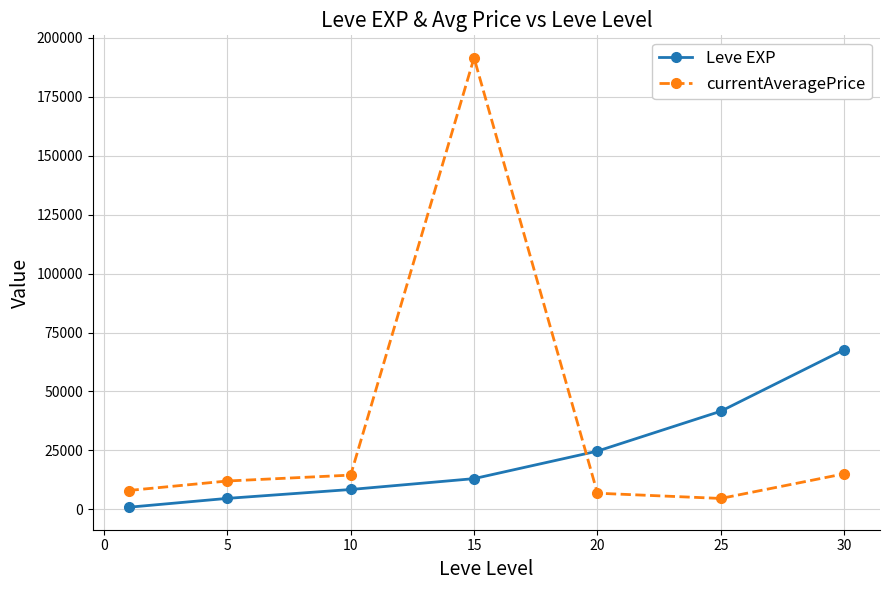

What is the maximum value for currentAveragePrice?

191502